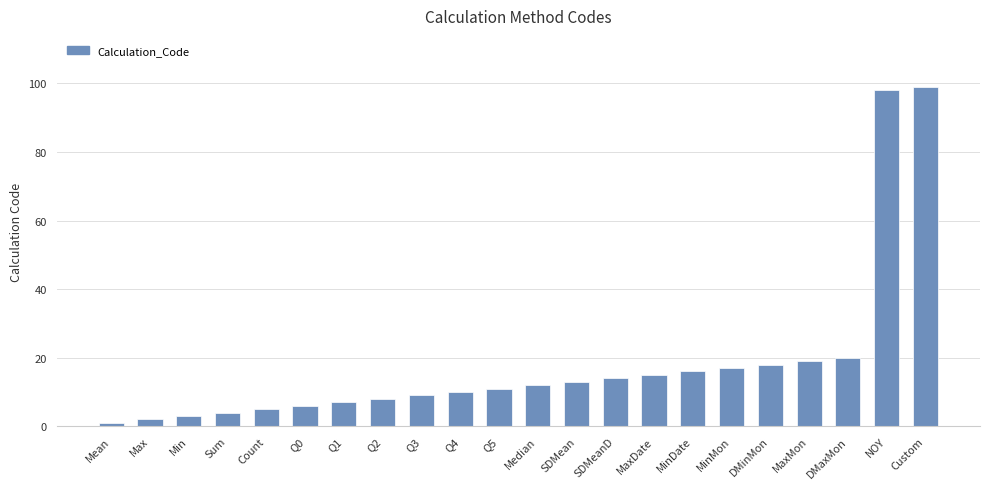

Which category has the lowest value across all series?

Mean